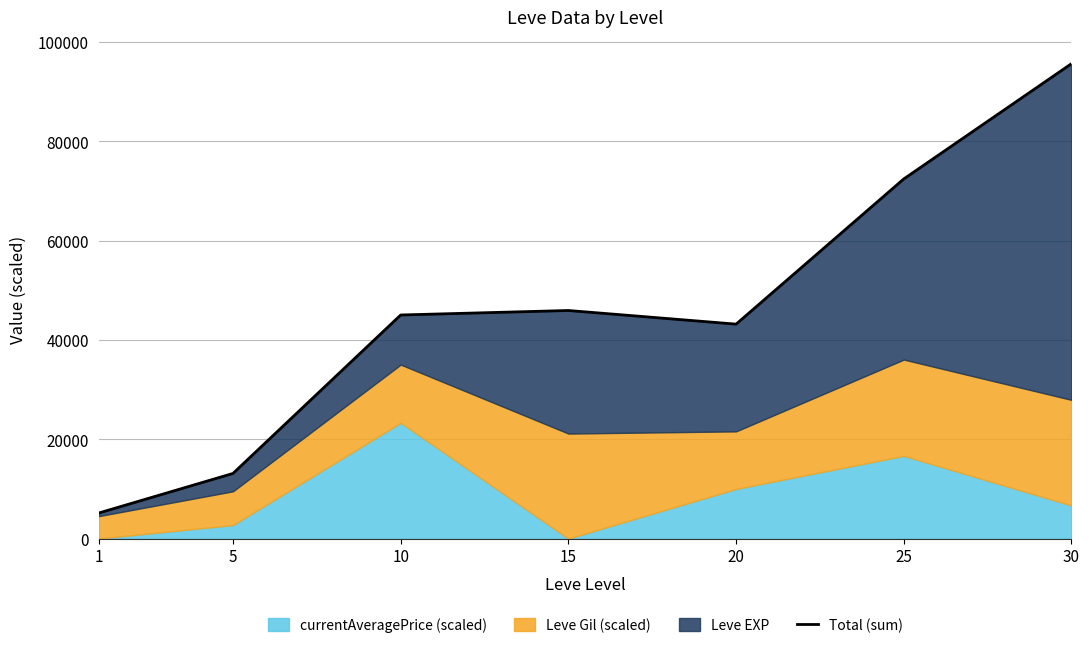

List the labels in order of value, smallest first.

1, 5, 20, 10, 15, 25, 30